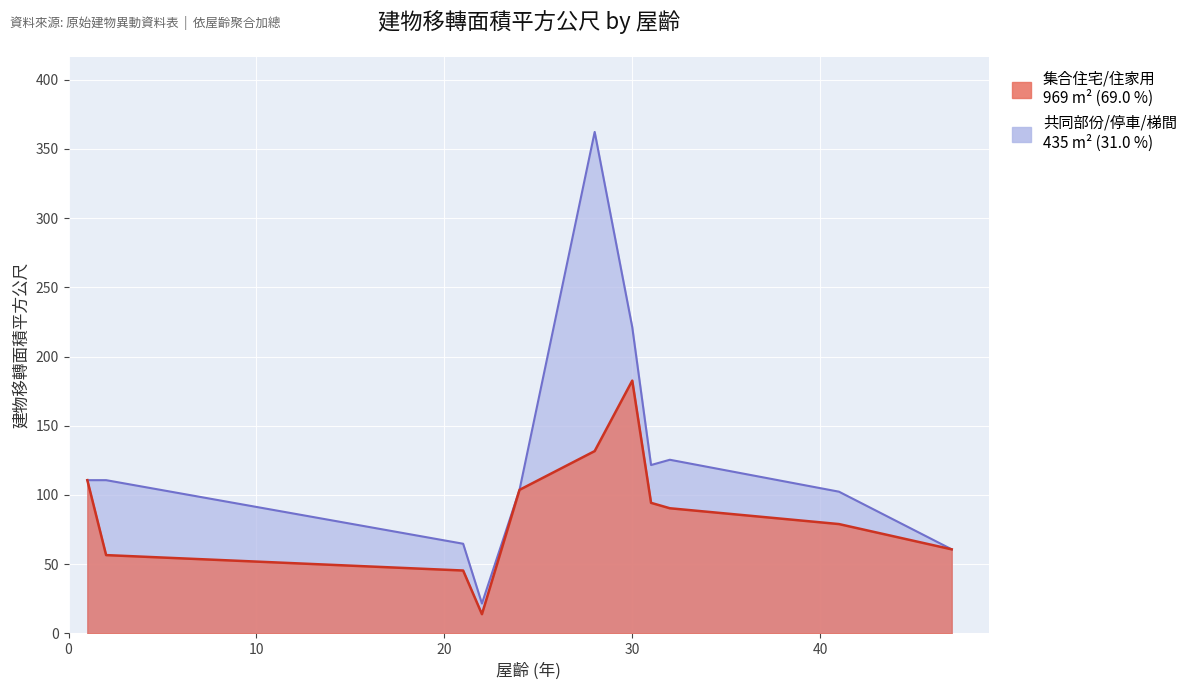

Rank the categories by value from lowest to highest.

22, 21, 2, 47, 41, 32, 31, 24, 1, 28, 30